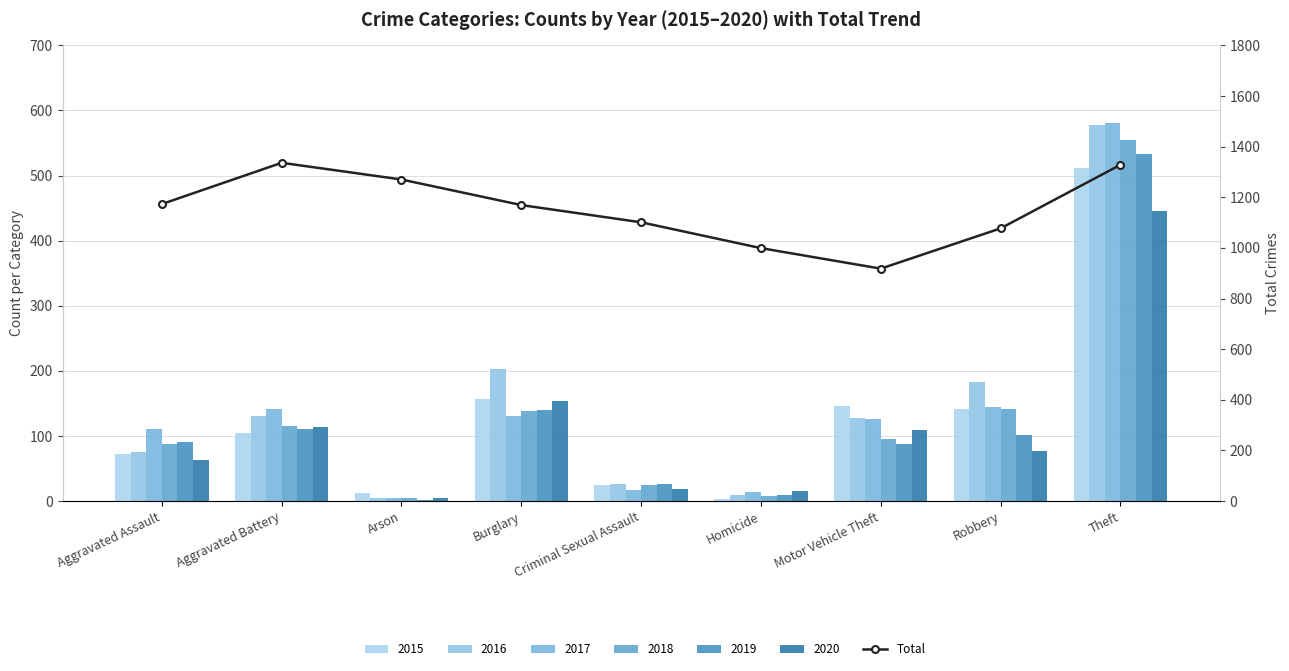

Is it true that the value at Robbery is 1077?

True